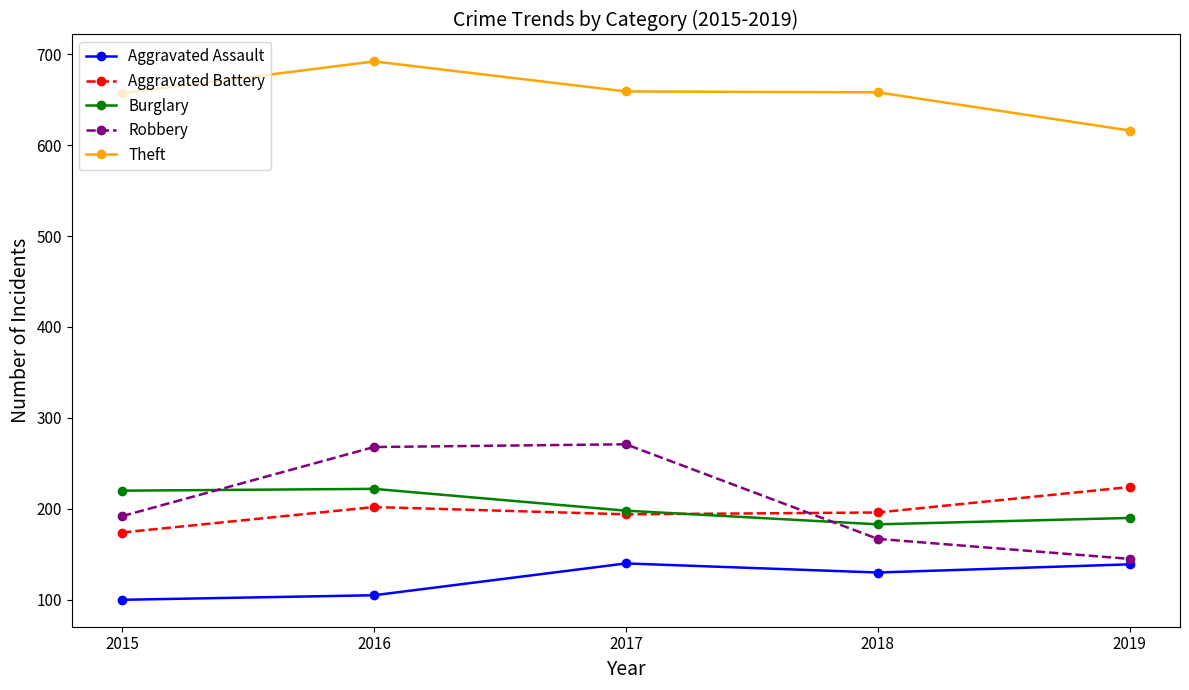

Where is the first local maximum for Burglary?

2016